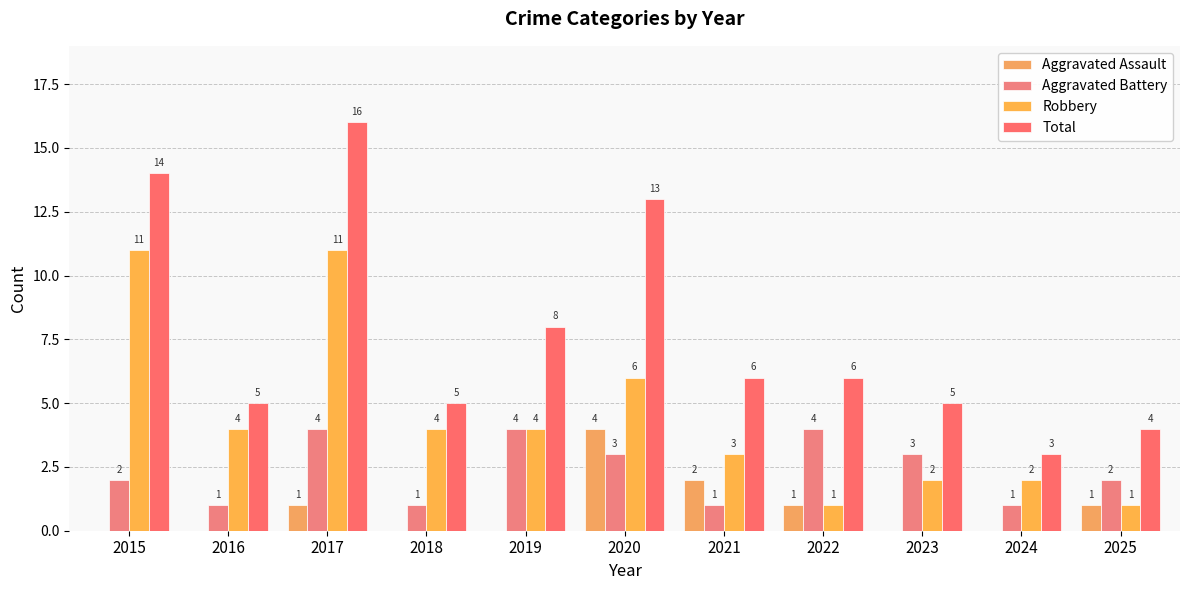

Rank the series by their average value, from highest to lowest.

Total, Robbery, Aggravated Battery, Aggravated Assault